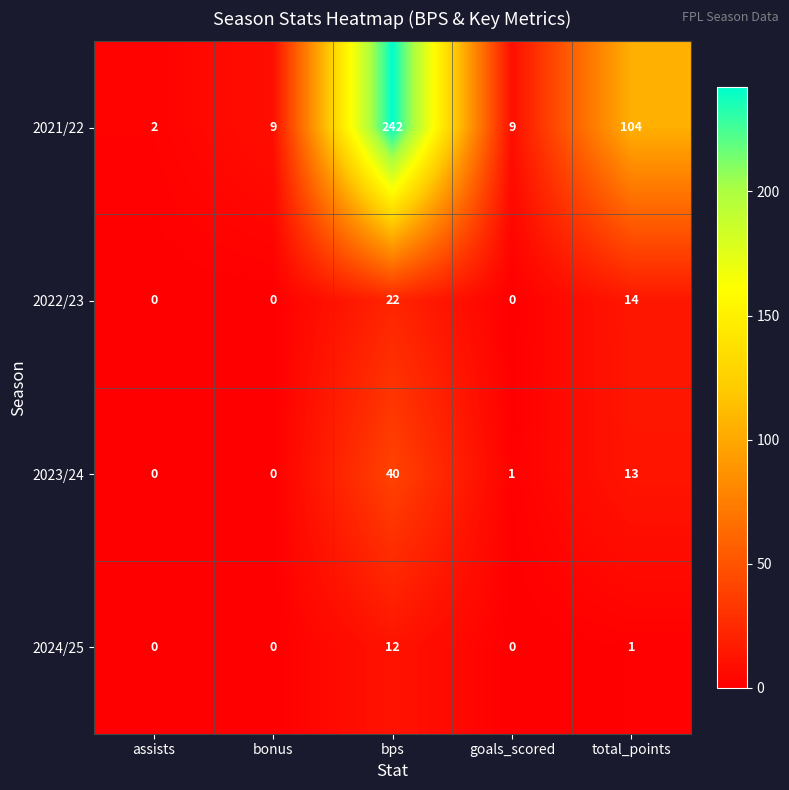

Which series has the largest total across all categories?

2021/22